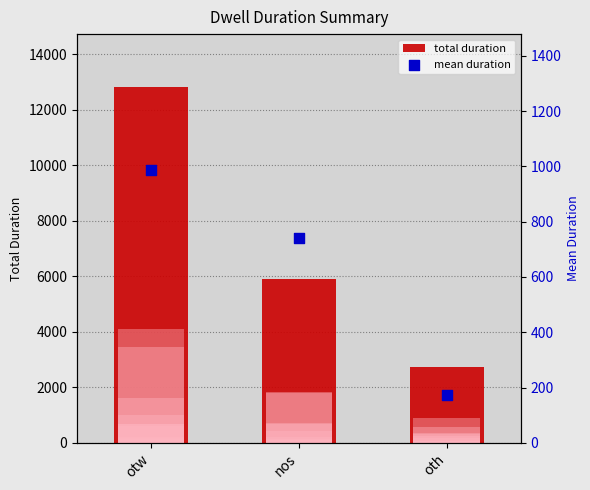

Is the value of mean duration at otw greater than the value of total duration at otw?

No